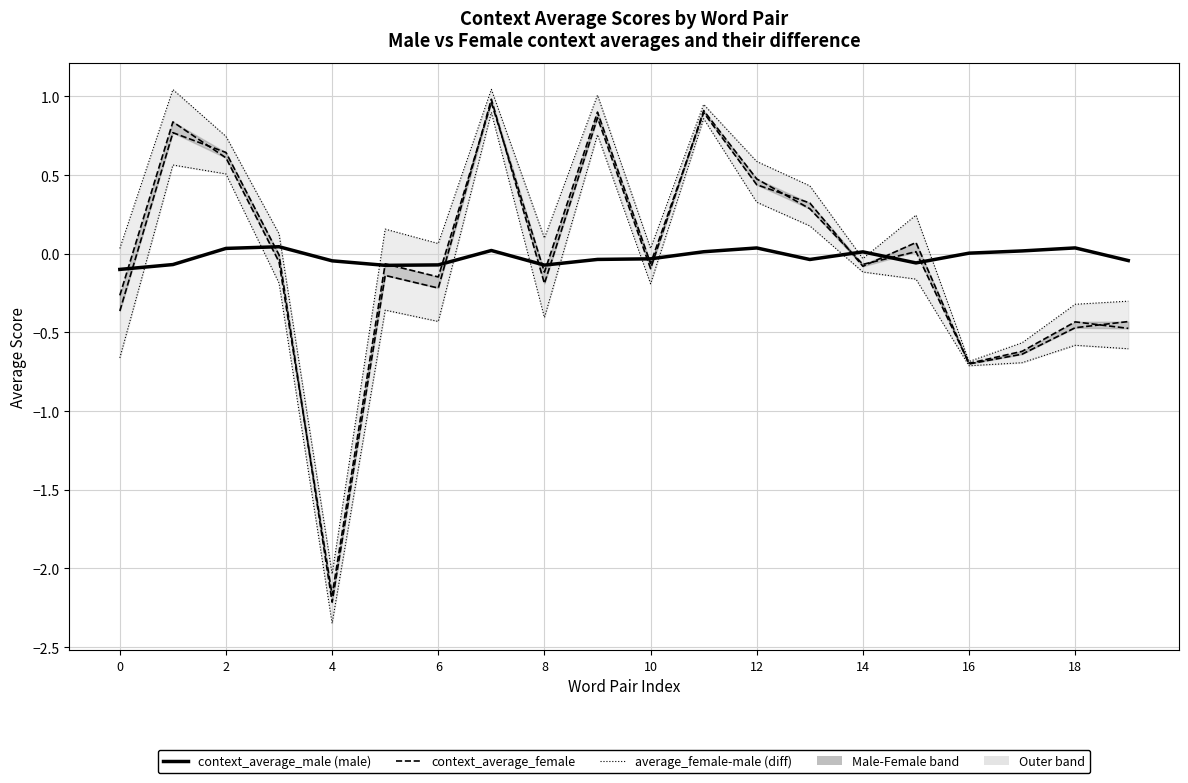

True or false: average_female-male has more than 1 points higher than both neighbors.

True